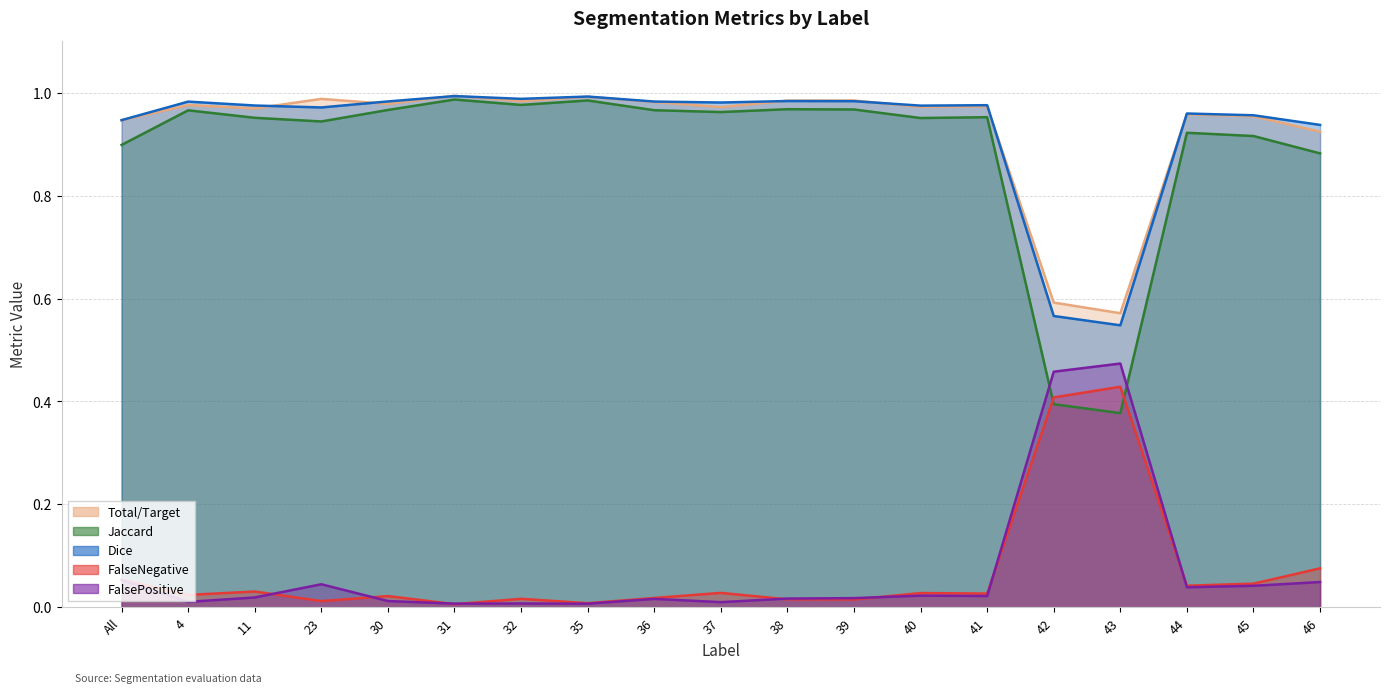

At which category does the chart reach its peak across all series?

31